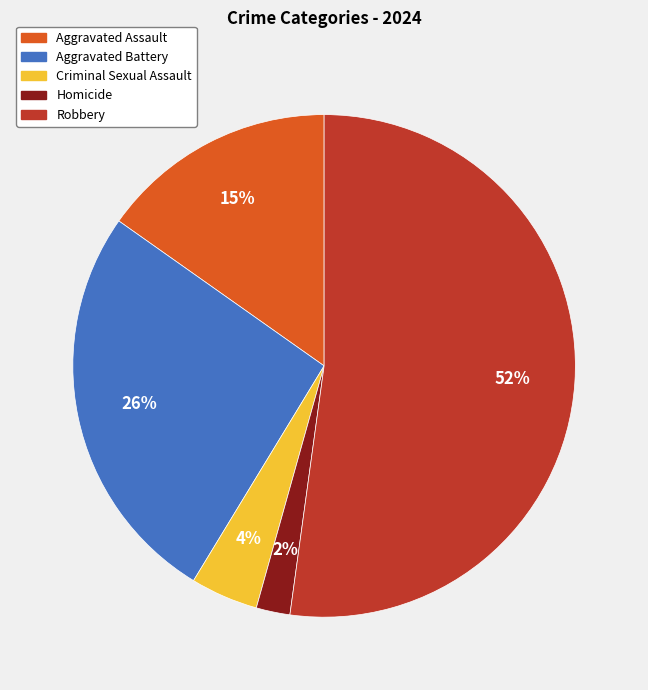

Combined, do Robbery and Criminal Sexual Assault account for over 50%?

Yes